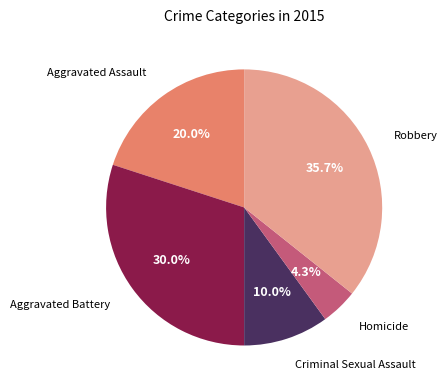

Is it true that Criminal Sexual Assault is 4% of the pie?

False